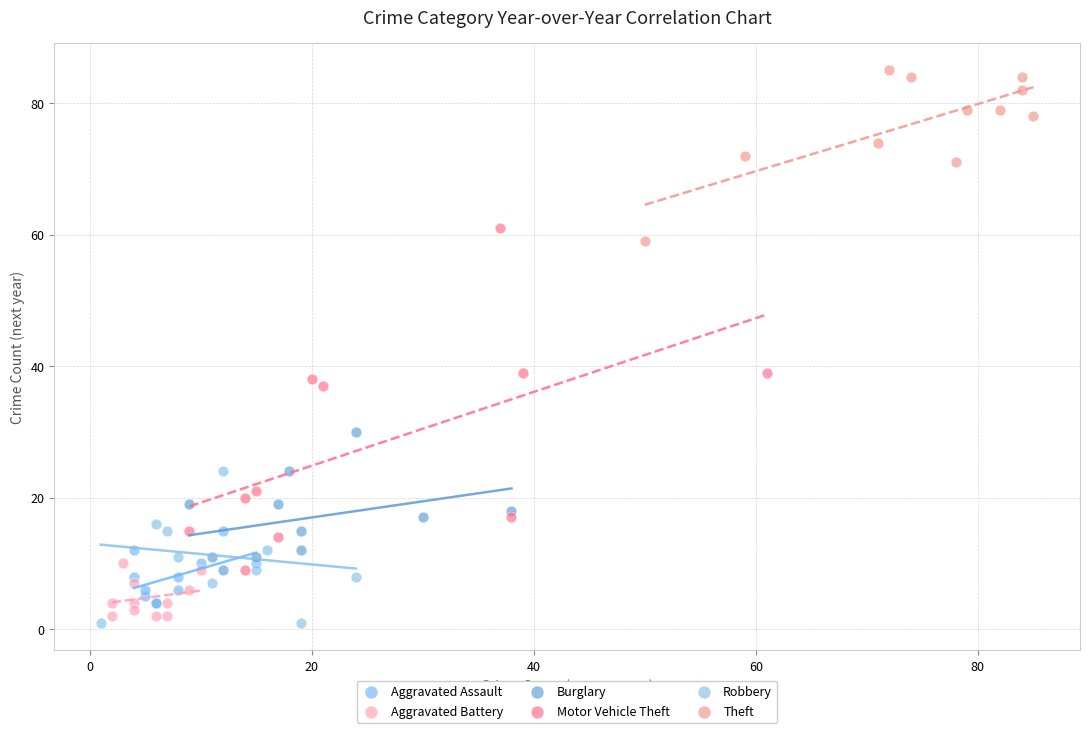

Which series has the widest spread of Y values?

Motor Vehicle Theft